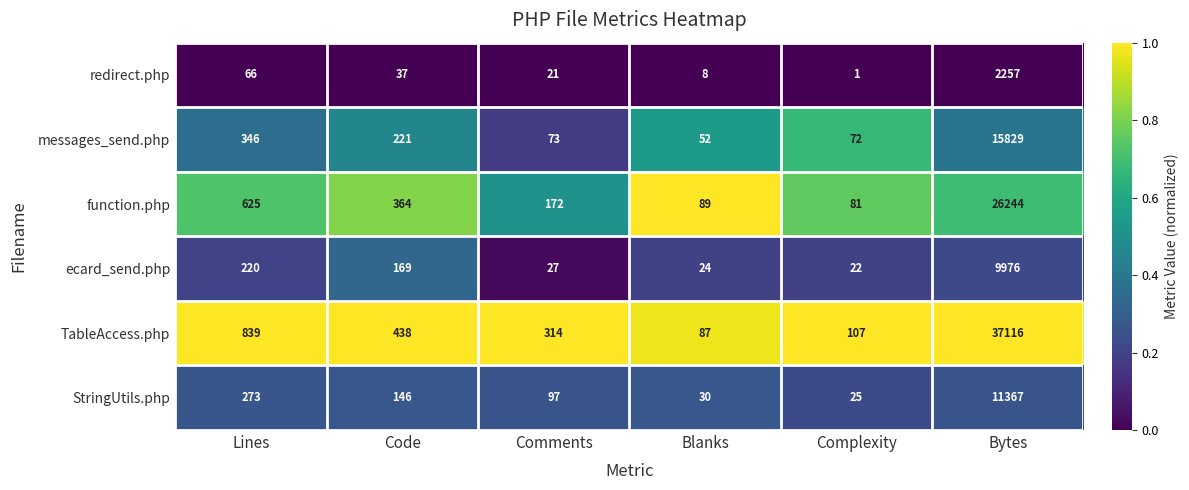

Which category has the lowest value in the StringUtils.php series?

Complexity